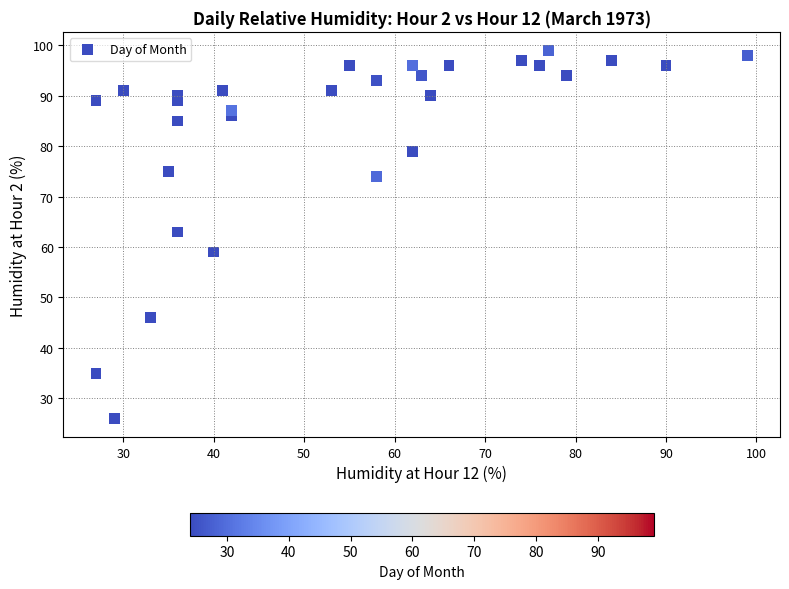

What Y value in the scatter plot is closest to 62?

63